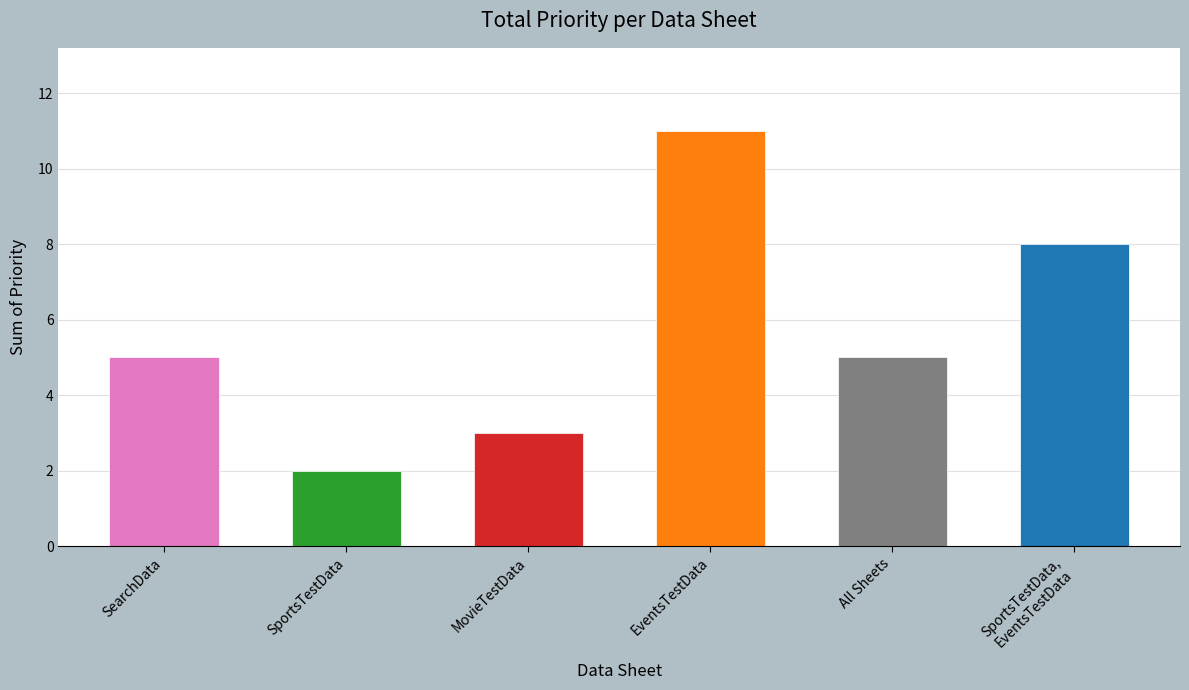

Approximately how many times larger is the value at SportsTestData,
EventsTestData compared to MovieTestData?

2.7